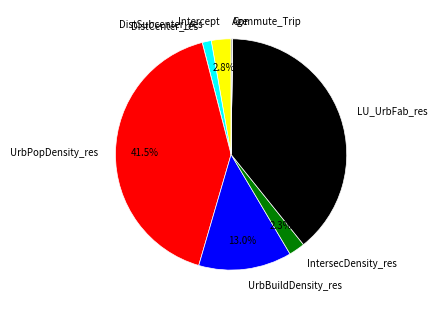

Is LU_UrbFab_res the majority of the pie?

No